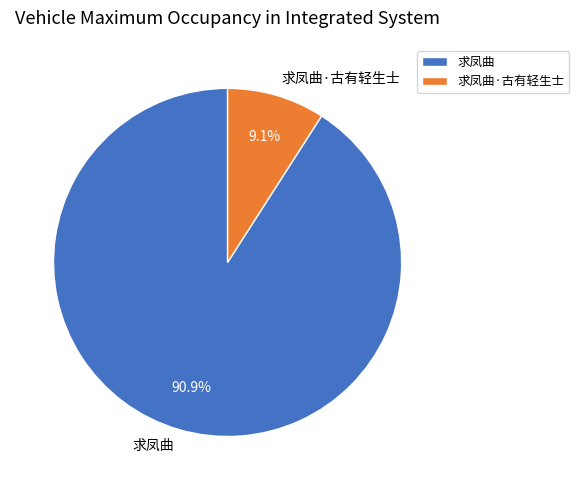

To the nearest percent, what is the average slice percentage?

50%